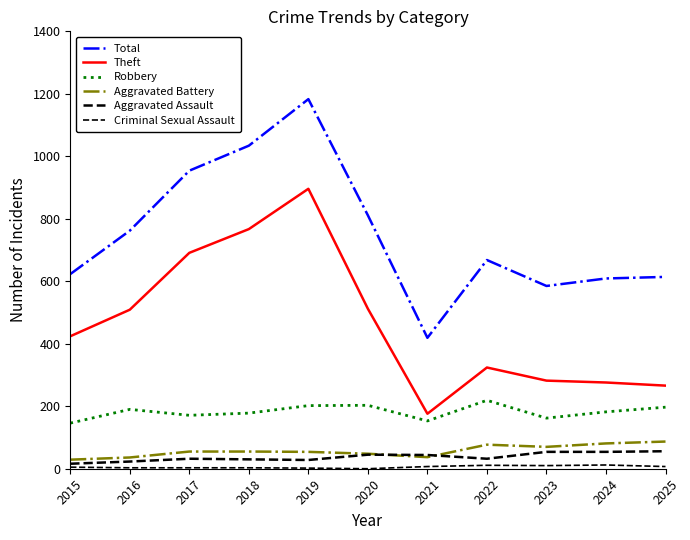

What is the minimum value for Total?

419